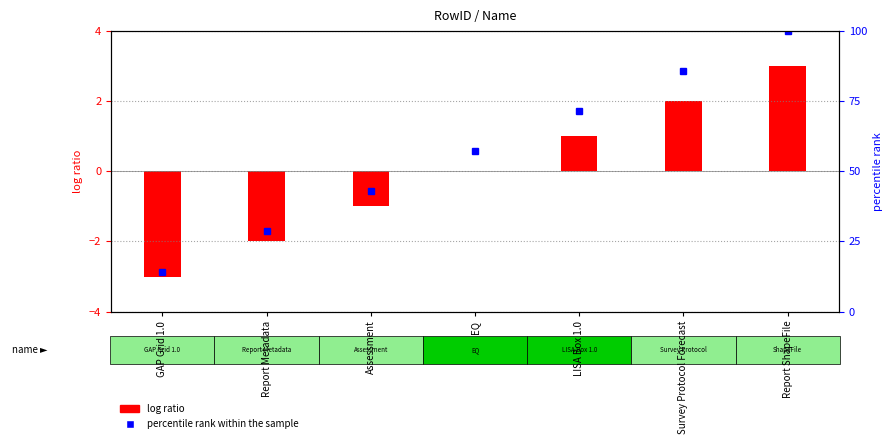

Which series has the largest range (max minus min)?

percentile rank within the sample